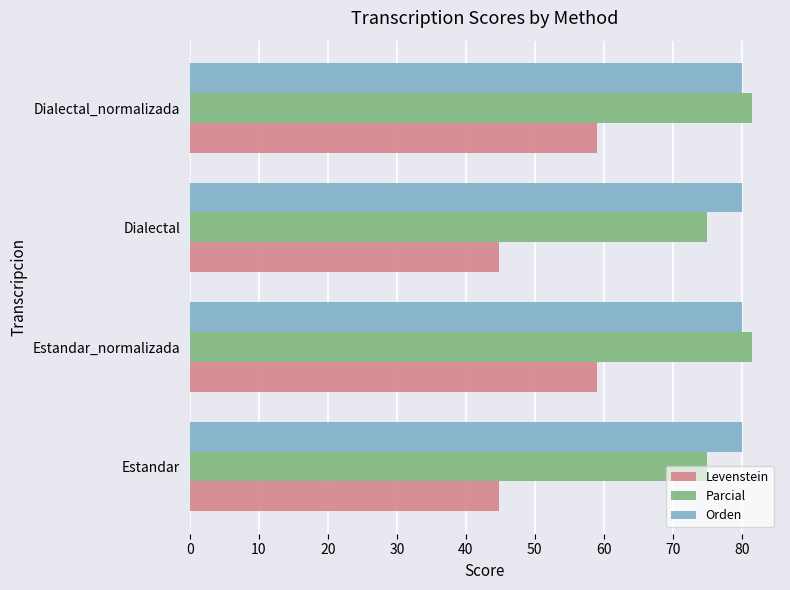

Which series has the largest total across all categories?

Orden